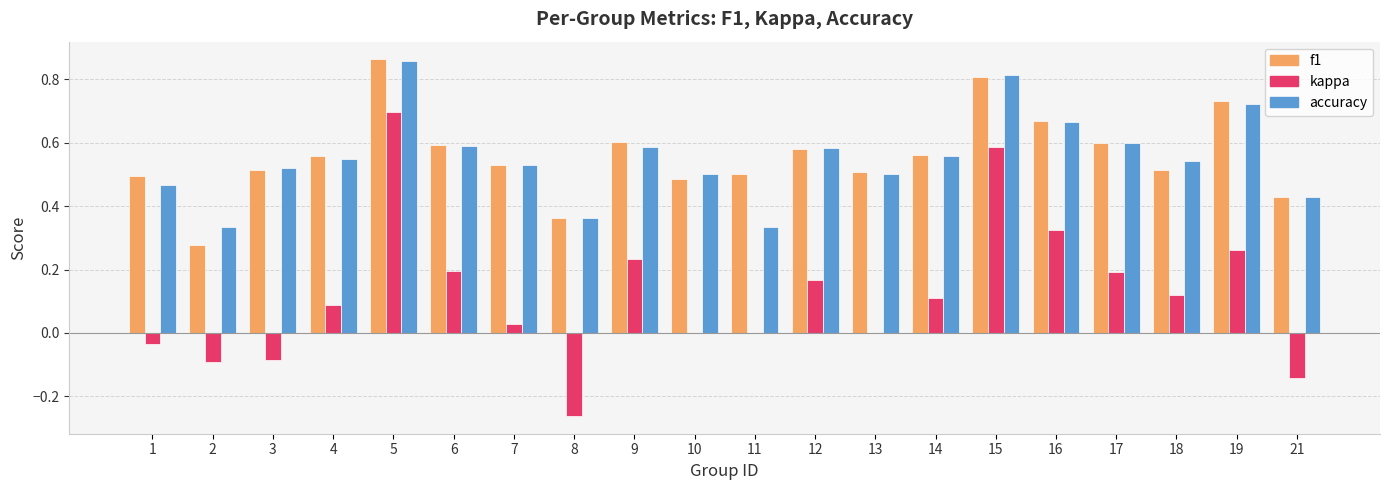

Is it true that f1 equals 0.2 at 14?

False